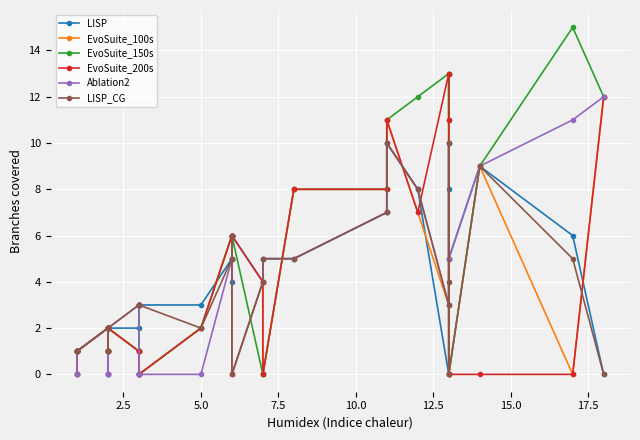

True or false: Ablation2 and EvoSuite_100s intersect in this chart.

True